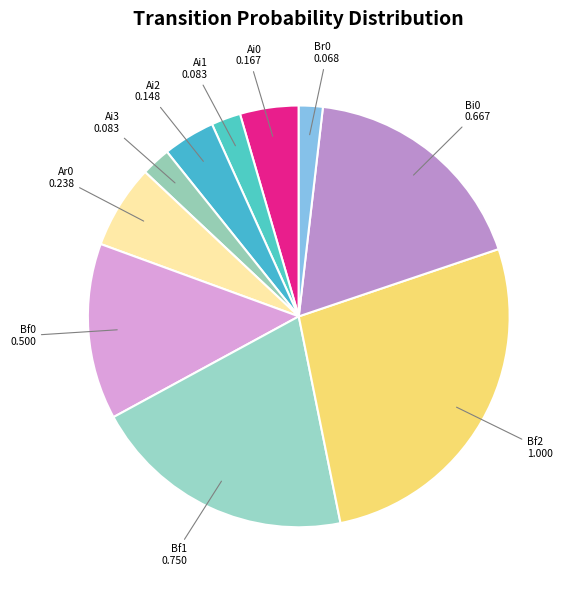

Between Ai1 and Bi0, which is larger?

Bi0